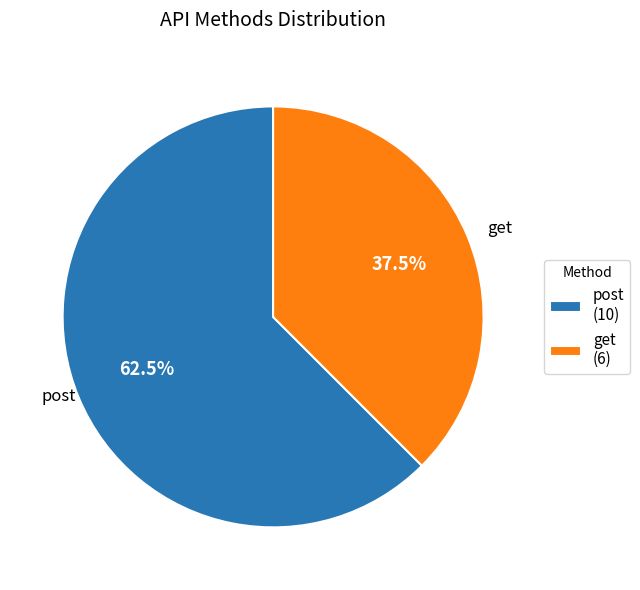

To the nearest percent, what is the difference between the post and get slice percentages?

25%